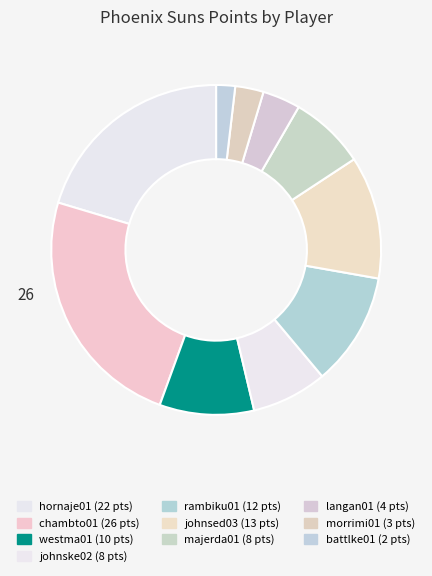

How many segments does this pie chart have?

10